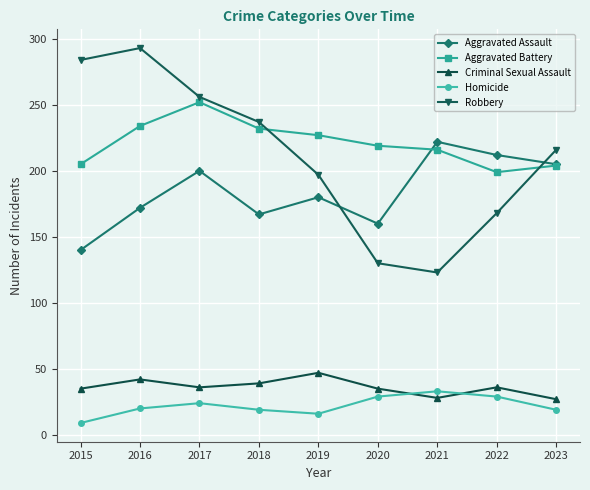

Where is the first local minimum for Robbery?

2021